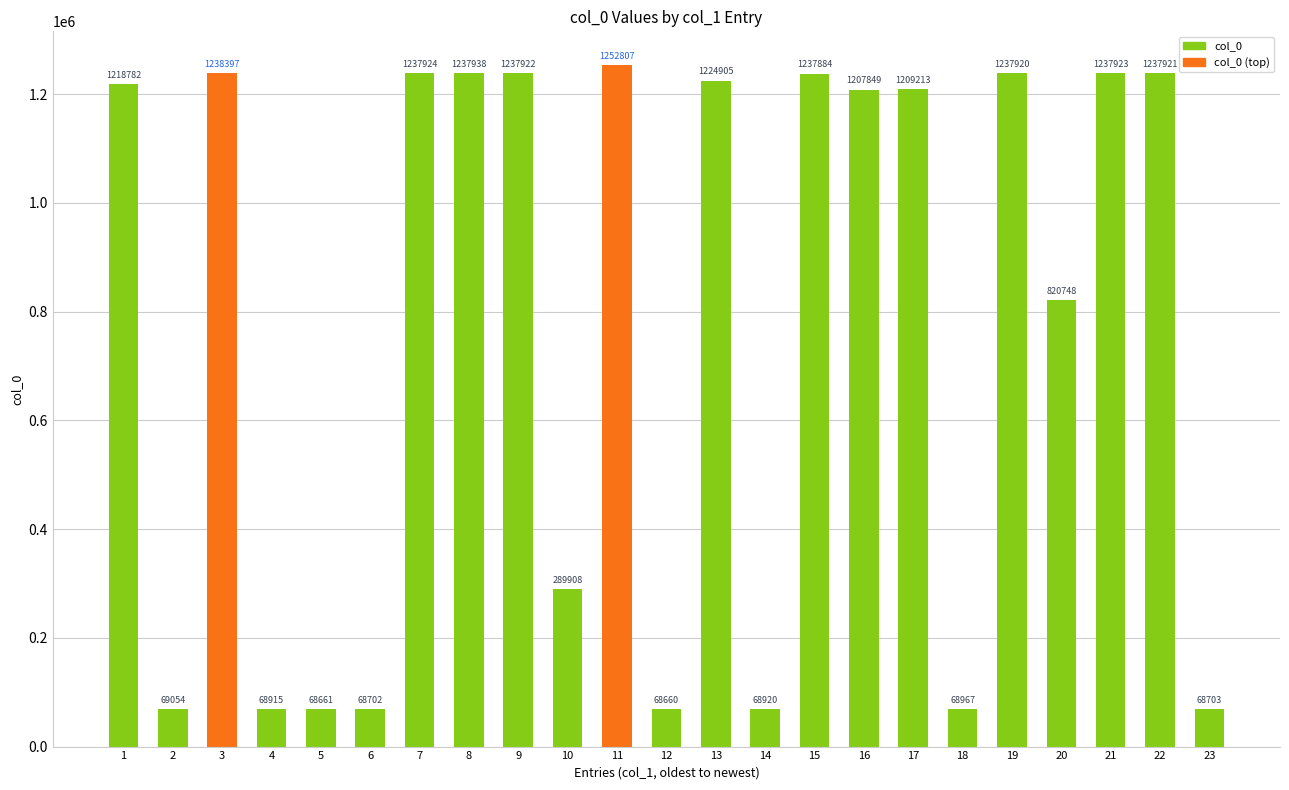

What is the difference between the maximum and minimum values?

1184147